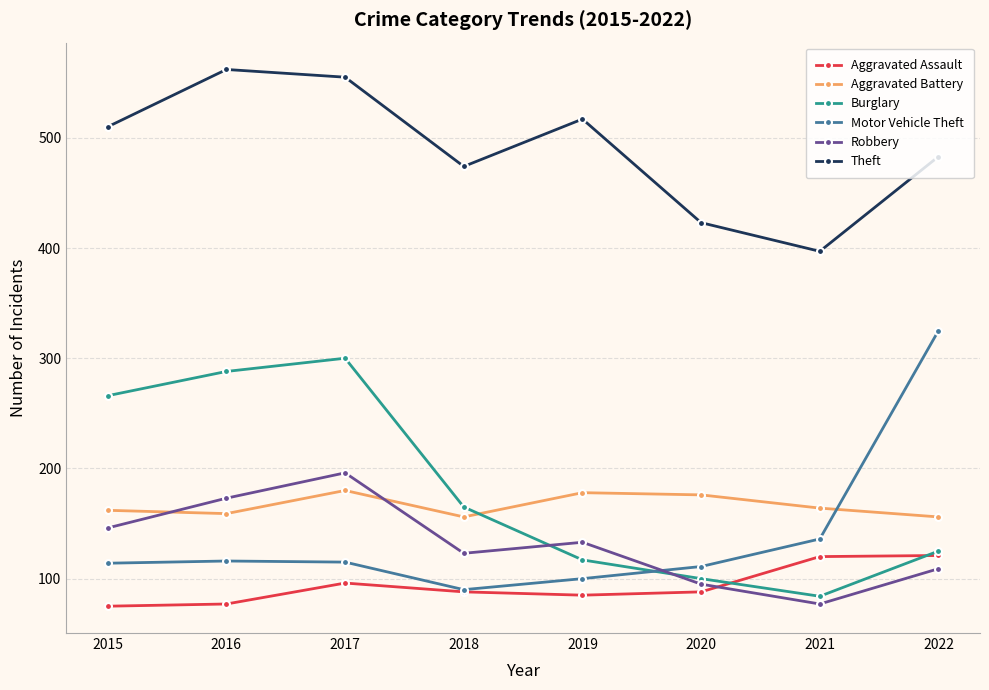

What are all the series names shown in the legend?

Aggravated Assault, Aggravated Battery, Burglary, Motor Vehicle Theft, Robbery, Theft